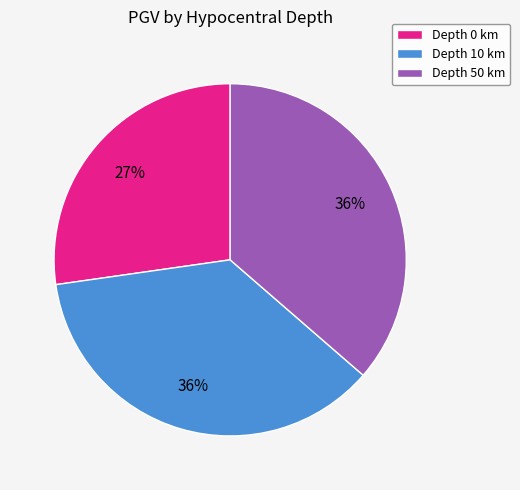

Combined, do Depth 0 km and Depth 50 km account for over 50%?

Yes